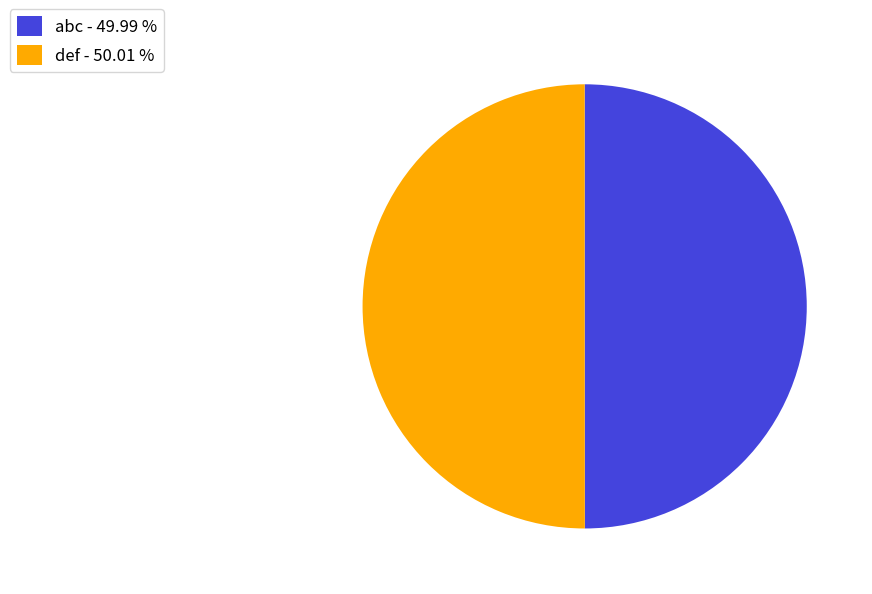

Do abc - 49.99 % and def - 50.01 % together represent more than half of the pie?

Yes